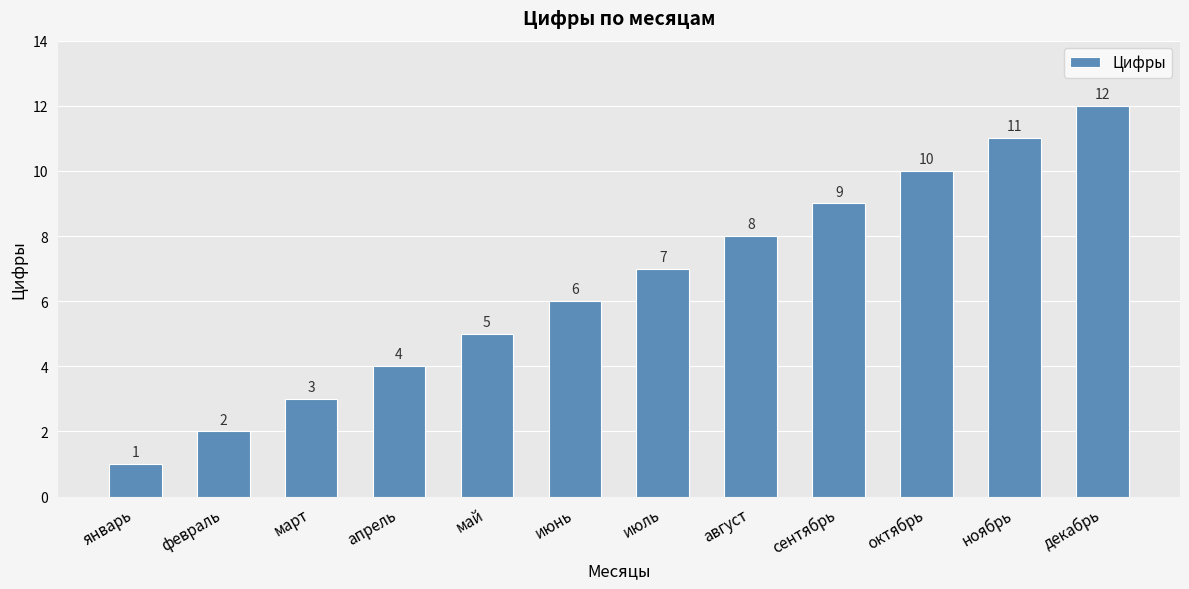

What is the difference between the second highest and second lowest values?

9